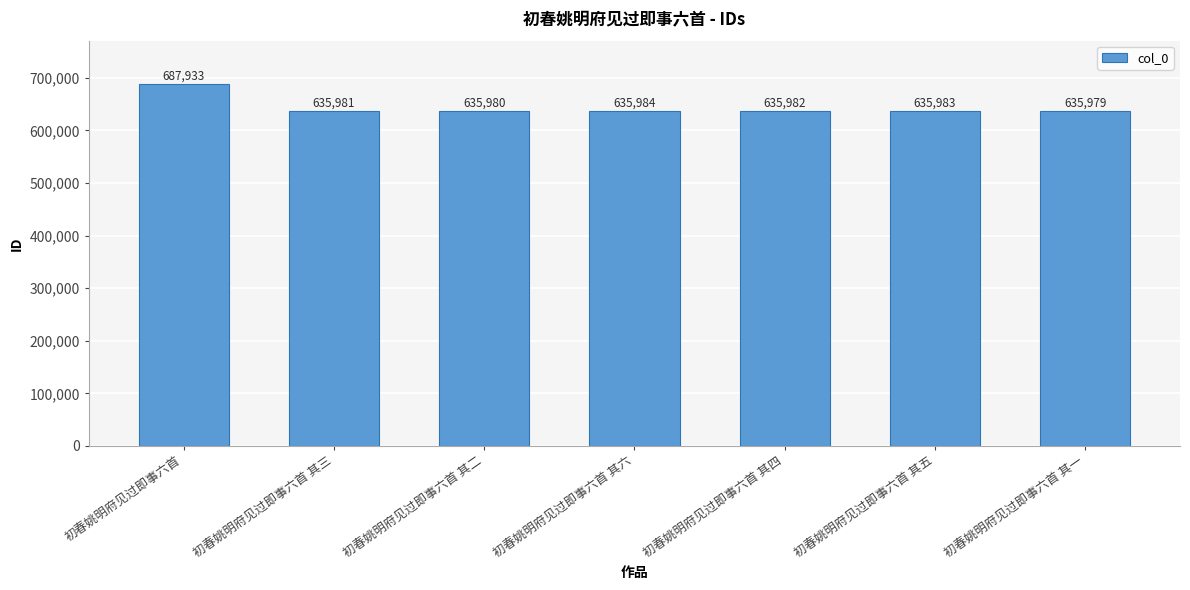

Reading left to right, transcribe all the data shown in this chart.

初春姚明府见过即事六首=687933	初春姚明府见过即事六首 其三=635981	初春姚明府见过即事六首 其二=635980	初春姚明府见过即事六首 其六=635984	初春姚明府见过即事六首 其四=635982	初春姚明府见过即事六首 其五=635983	初春姚明府见过即事六首 其一=635979